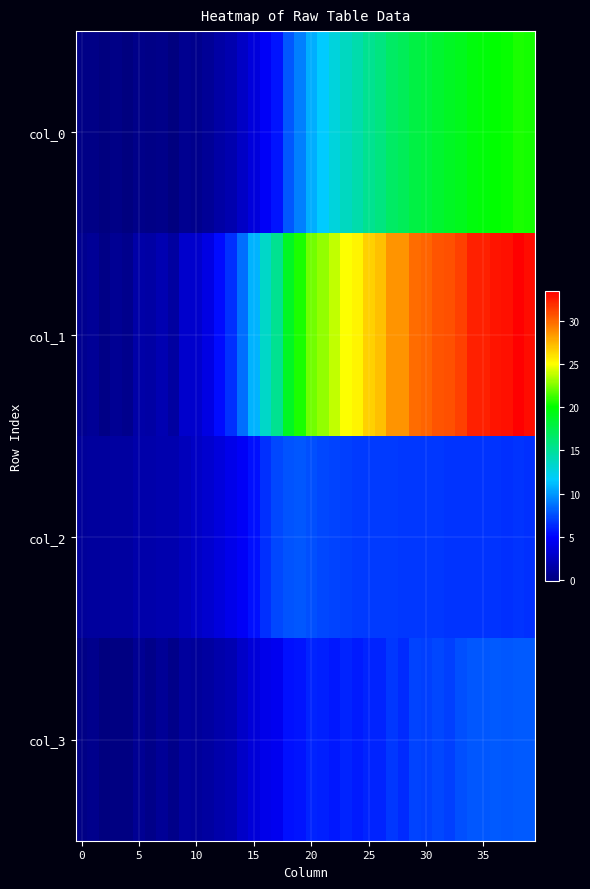

What is the maximum value shown in the chart?

33.5